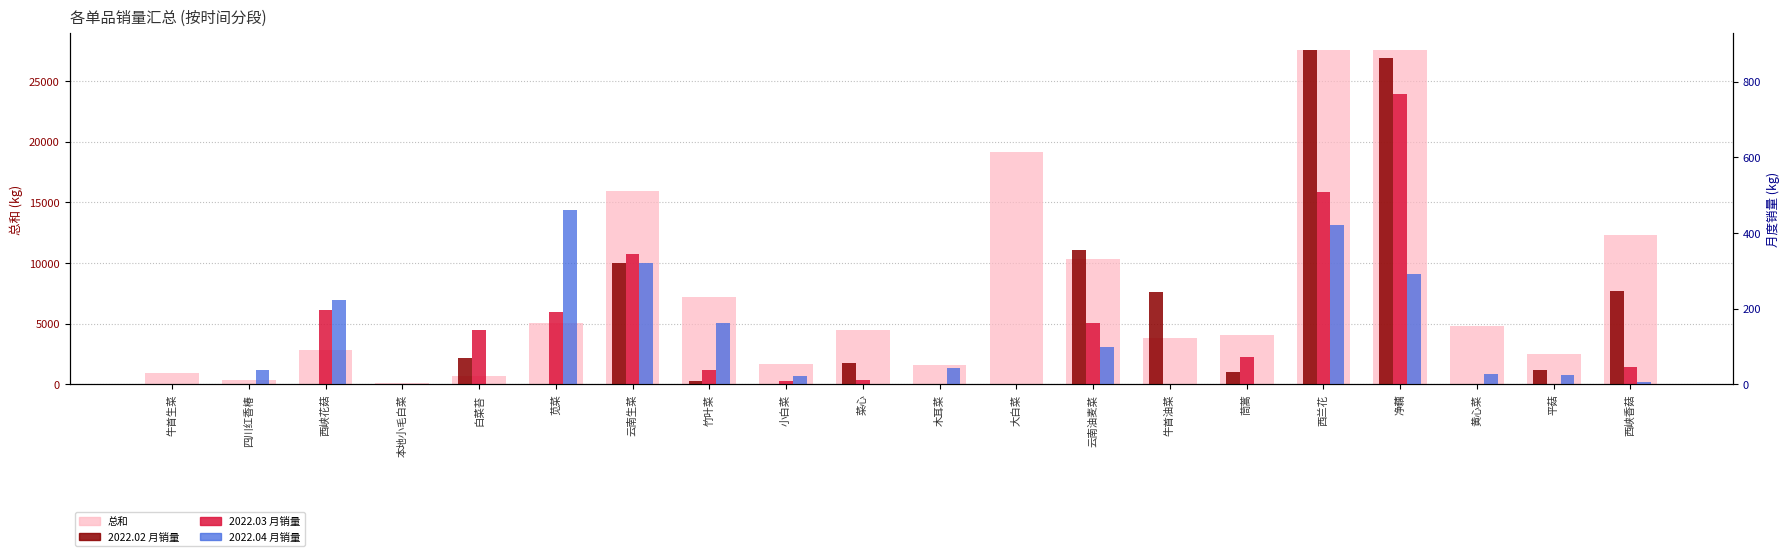

Does the chart contain any negative values?

No